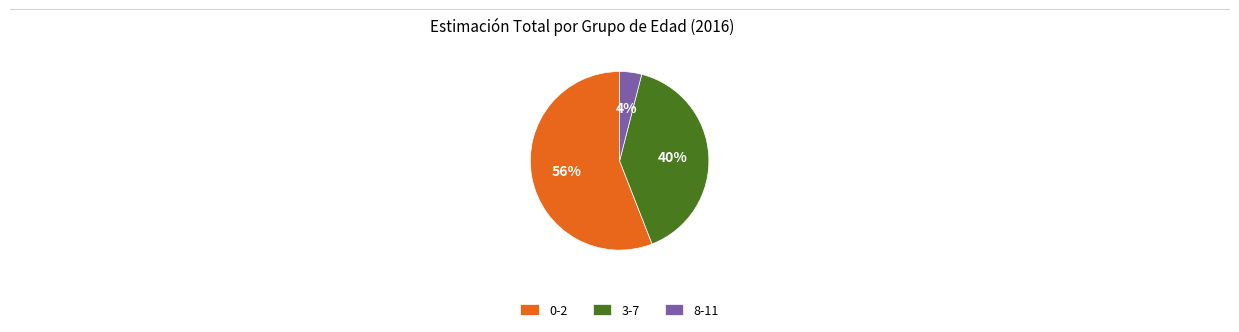

Which category has the smallest portion of the pie?

8-11